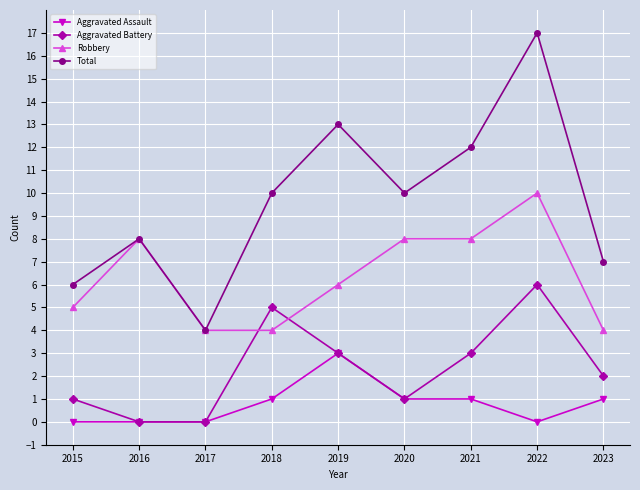

How many Robbery values are between 4 and 8?

8